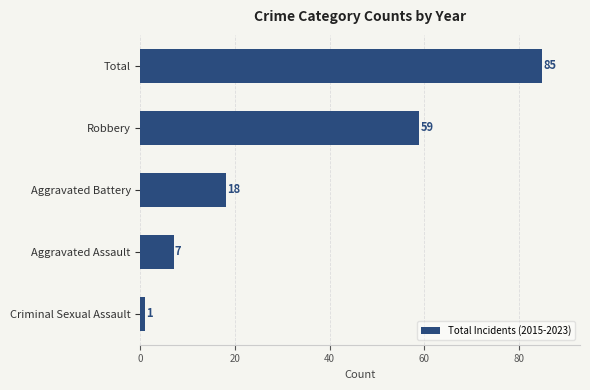

Is it true that the value at Aggravated Assault is 7?

True